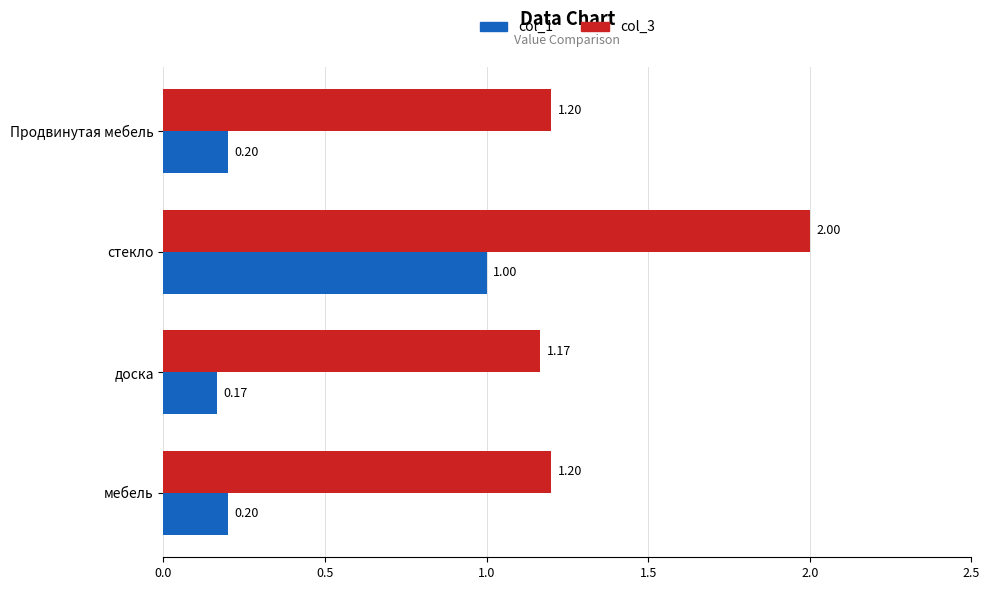

Rank the series by their maximum value, from highest to lowest.

col_3, col_1